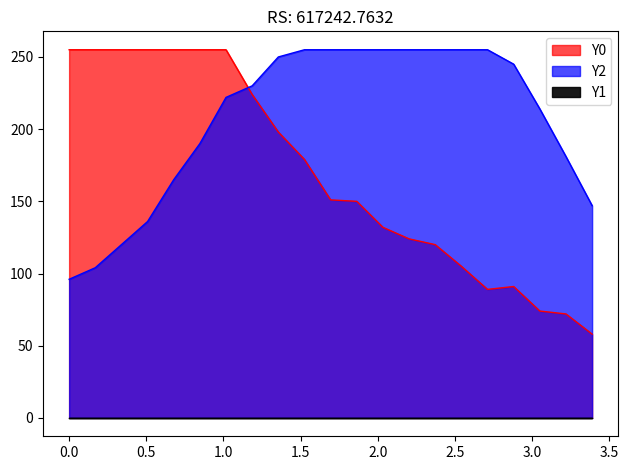

Where do Y2 and Y0 first cross each other?

1.01695 and 1.18644